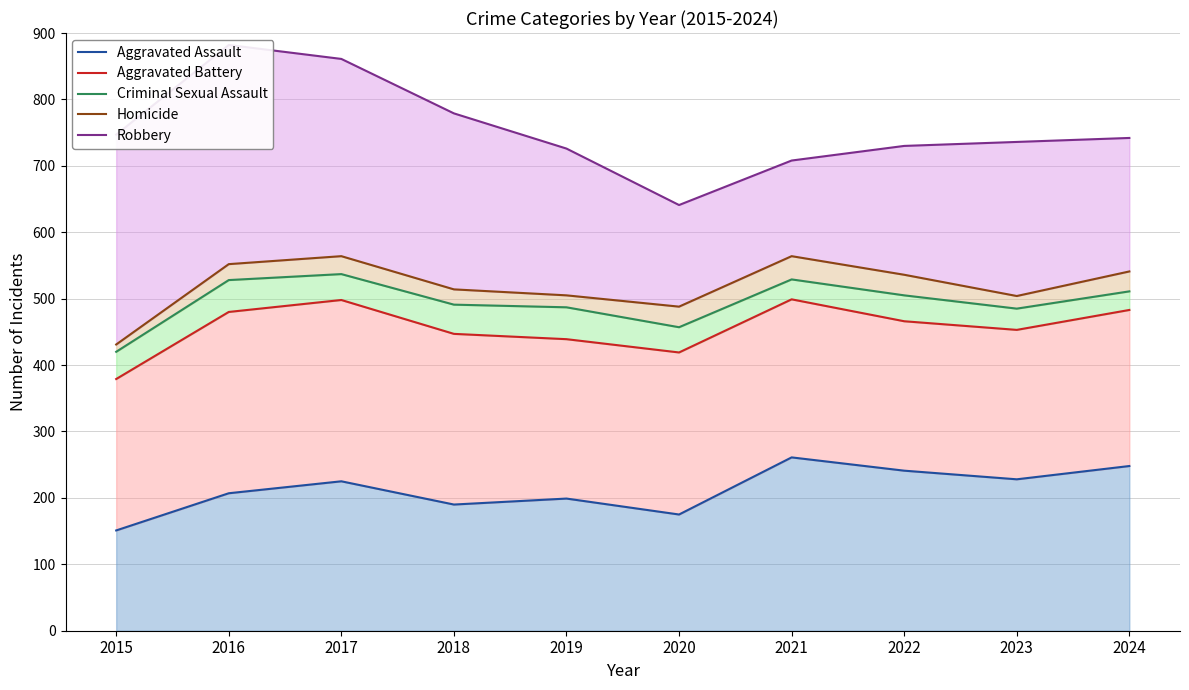

Is it true that Aggravated Battery equals 453 at 2023?

True